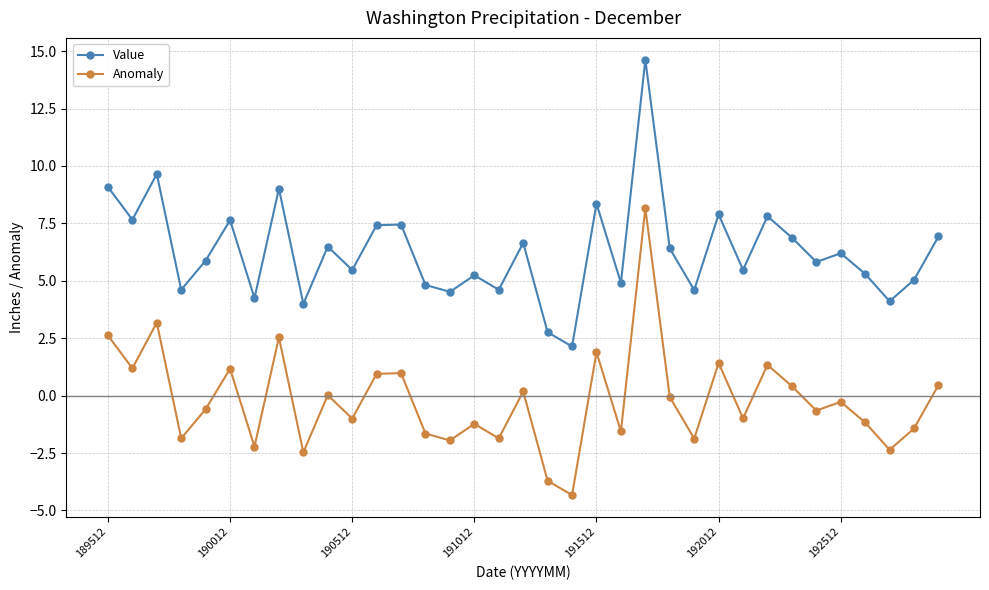

What is the smallest value displayed?

-4.3